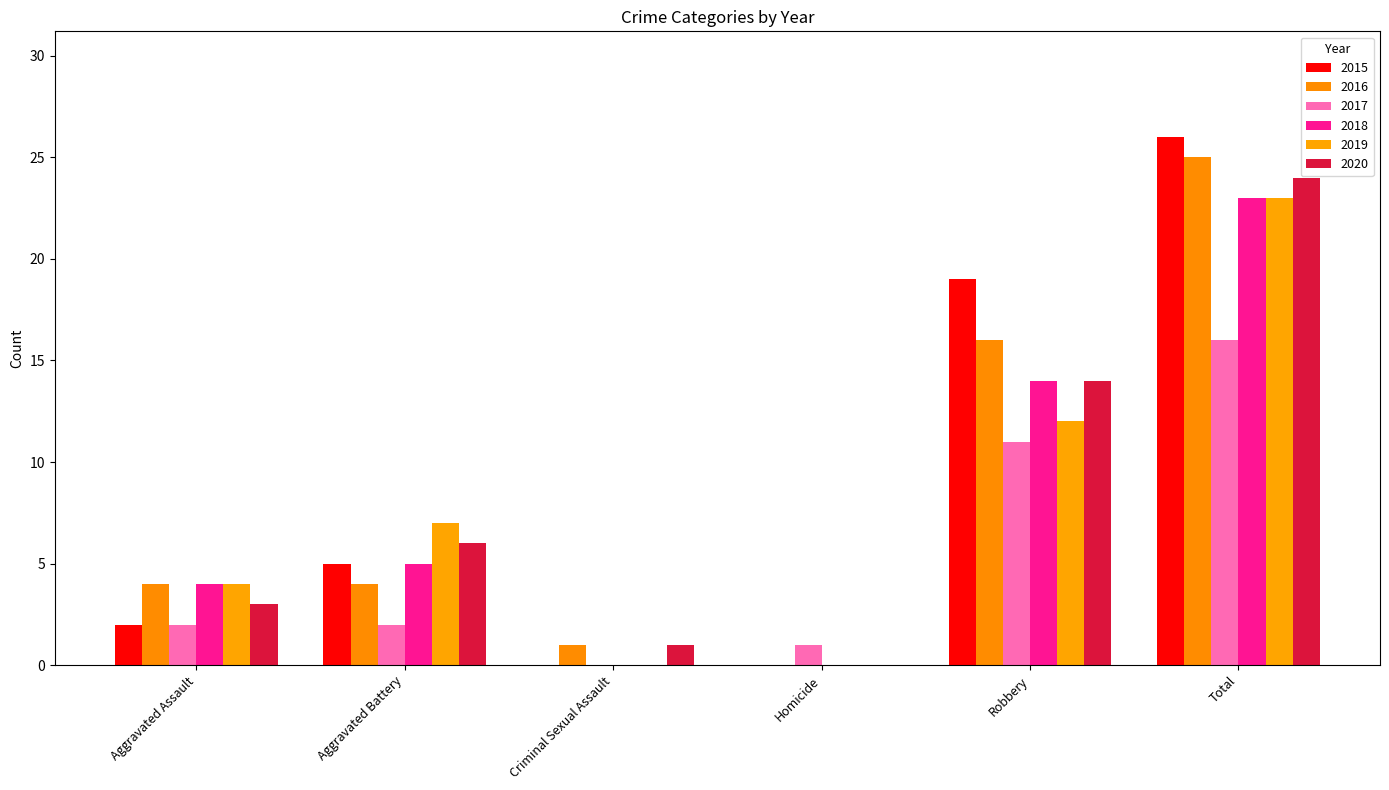

List the series in order of their peak value, highest first.

2015, 2016, 2020, 2018, 2019, 2017